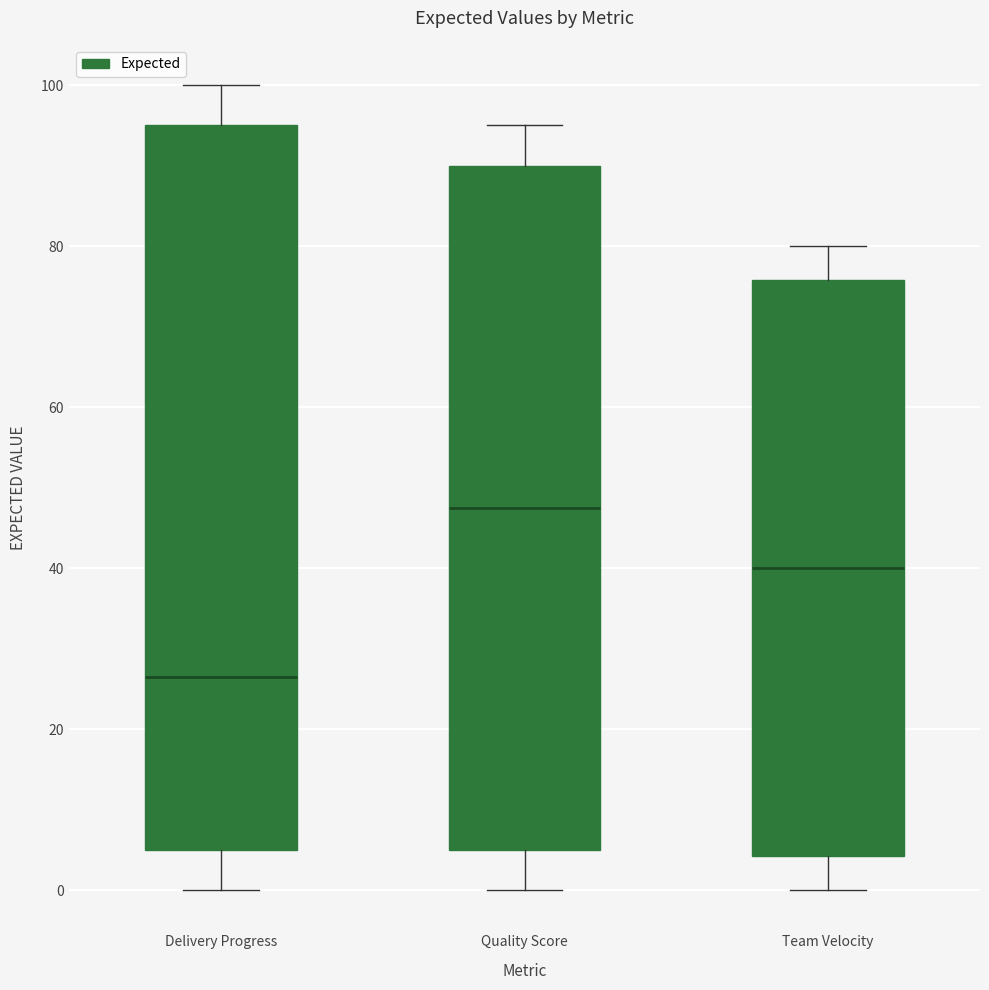

Which box's median line is the lowest?

Delivery Progress